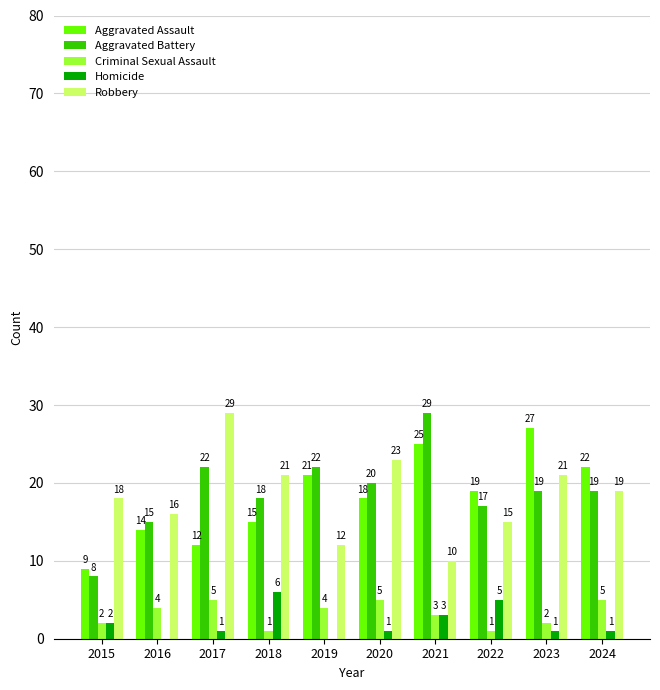

Reading left to right, what are all the values shown in this chart?

Aggravated Assault: 2015=9	2016=14	2017=12	2018=15	2019=21	2020=18	2021=25	2022=19	2023=27	2024=22
Aggravated Battery: 2015=8	2016=15	2017=22	2018=18	2019=22	2020=20	2021=29	2022=17	2023=19	2024=19
Criminal Sexual Assault: 2015=2	2016=4	2017=5	2018=1	2019=4	2020=5	2021=3	2022=1	2023=2	2024=5
Homicide: 2015=2	2016=0	2017=1	2018=6	2019=0	2020=1	2021=3	2022=5	2023=1	2024=1
Robbery: 2015=18	2016=16	2017=29	2018=21	2019=12	2020=23	2021=10	2022=15	2023=21	2024=19